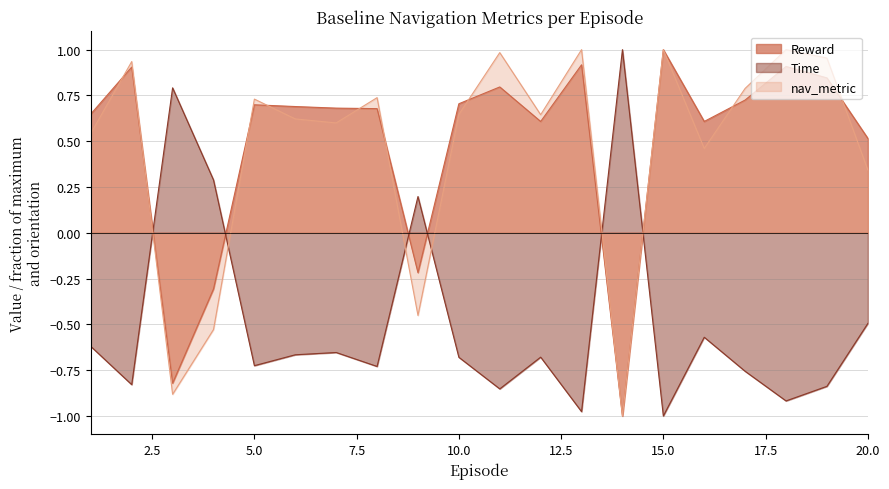

In Time, how many points are higher than both neighbors (excluding endpoints)?

6